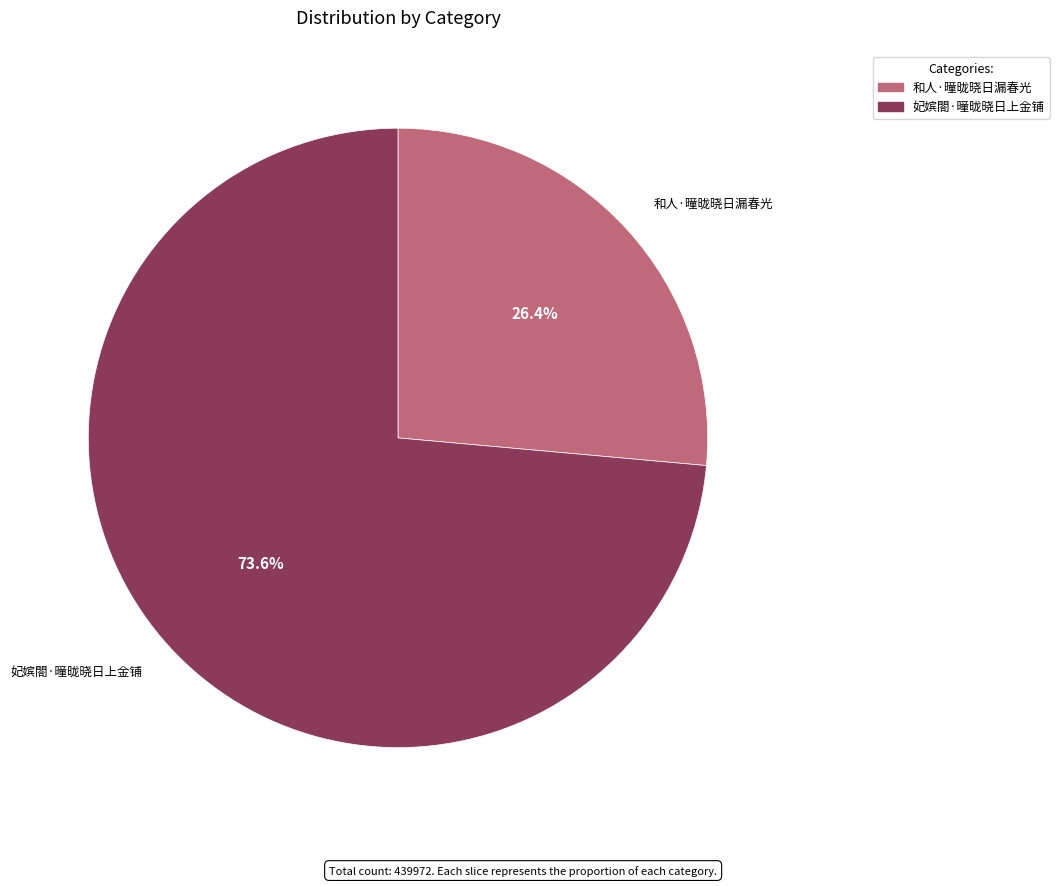

Is there any slice that represents more than half of the pie?

Yes